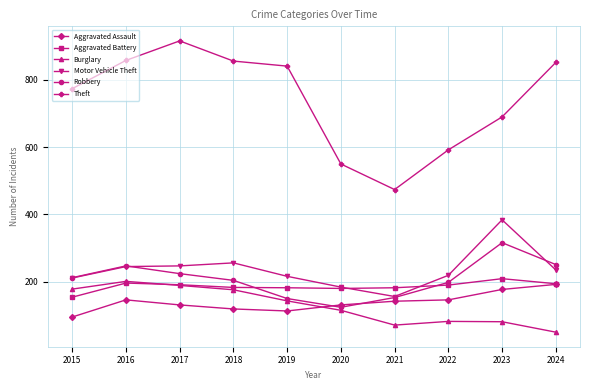

Which category has the highest value in the Motor Vehicle Theft series?

2023